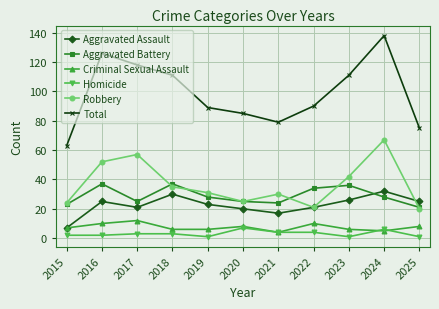

What is the minimum value for Homicide?

1